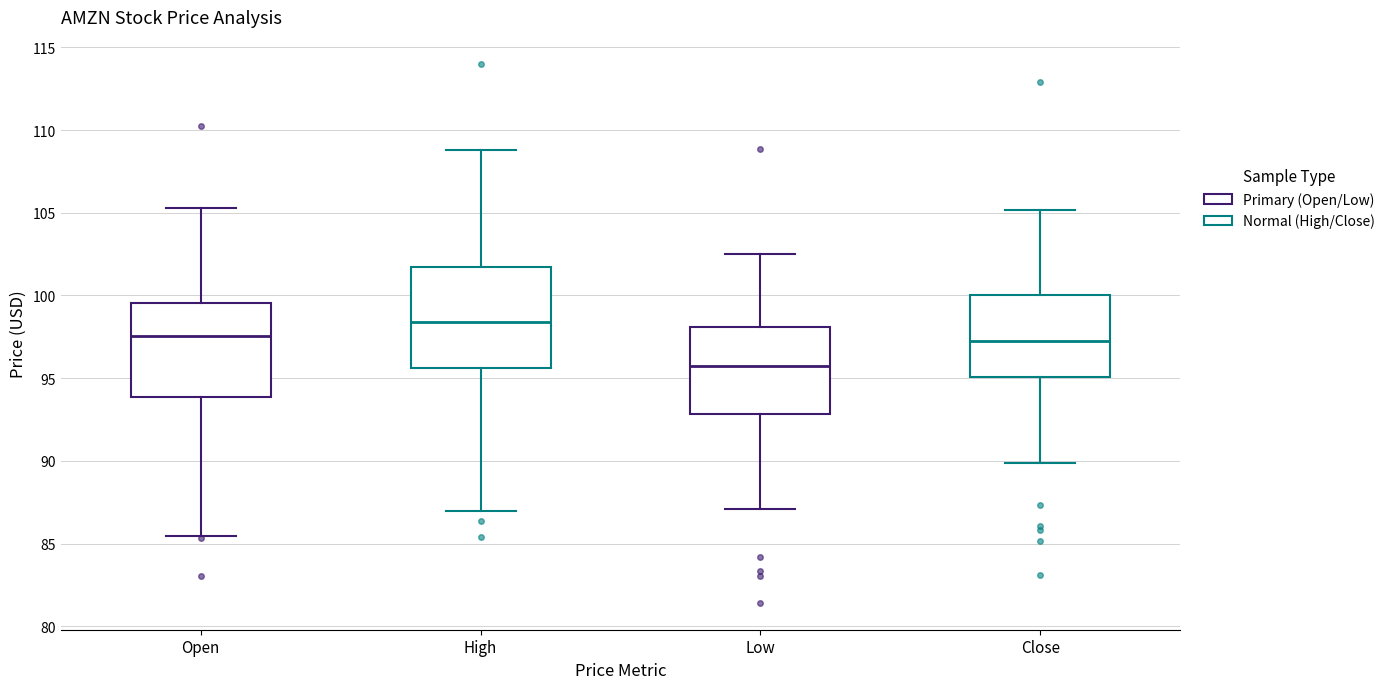

Reading left to right, transcribe this box plot: for each box, give where its median line is, the range the box spans, and where its two whiskers end, as read against the y-axis. The values are not printed on the chart, so give them approximately, as read against the axis.

Open: median 97.5, box 94.0 to 99.5, whiskers 85.5 to 105.5
High: median 98.5, box 95.5 to 101.5, whiskers 87.0 to 109.0
Low: median 95.5, box 93.0 to 98.0, whiskers 87.0 to 102.5
Close: median 97.5, box 95.0 to 100.0, whiskers 90.0 to 105.0